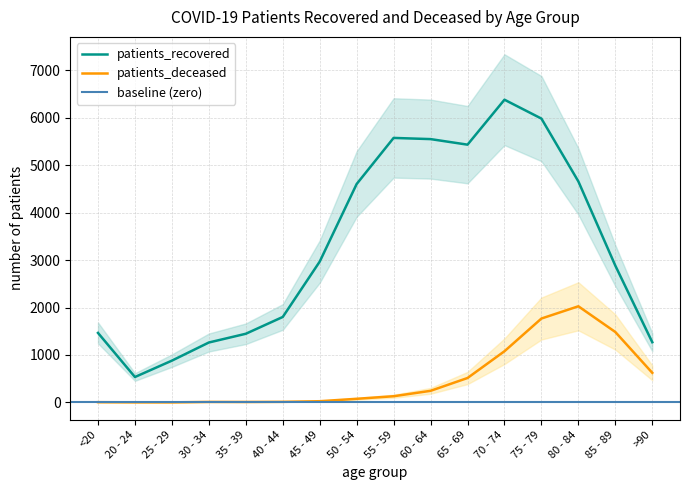

At how many categories does at least one series exceed 4931?

5